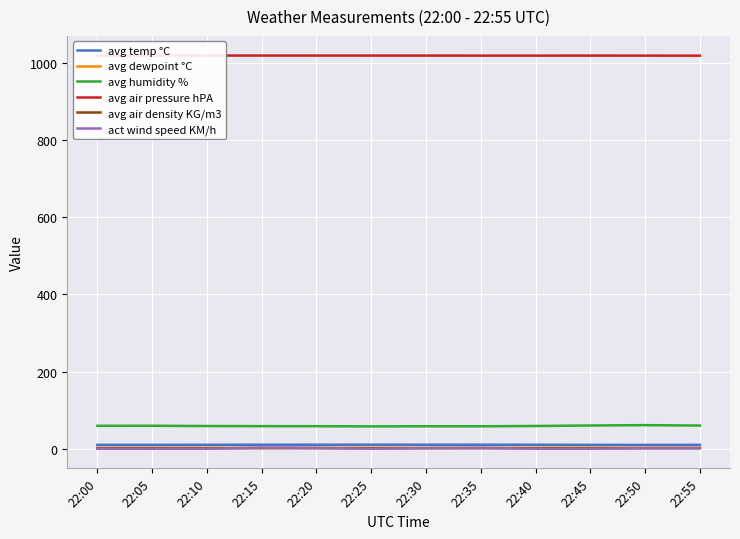

True or false: avg air pressure hPA and act wind speed KM/h cross at least once.

False